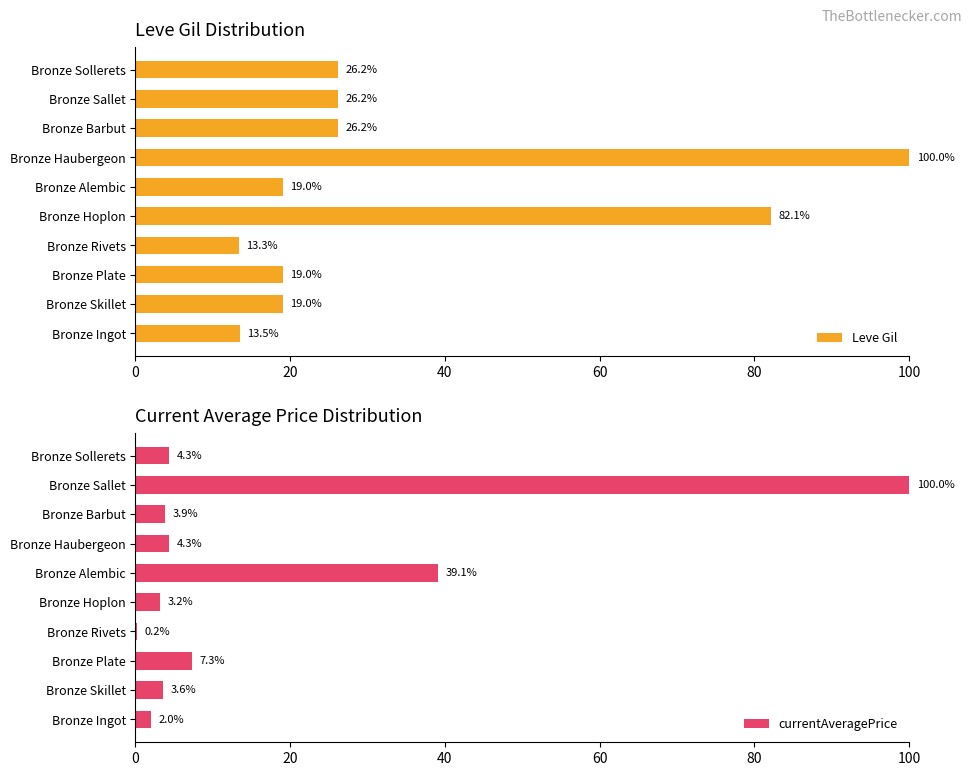

What is the difference between the Leve Gil values at Bronze Hoplon and Bronze Skillet?

63.1